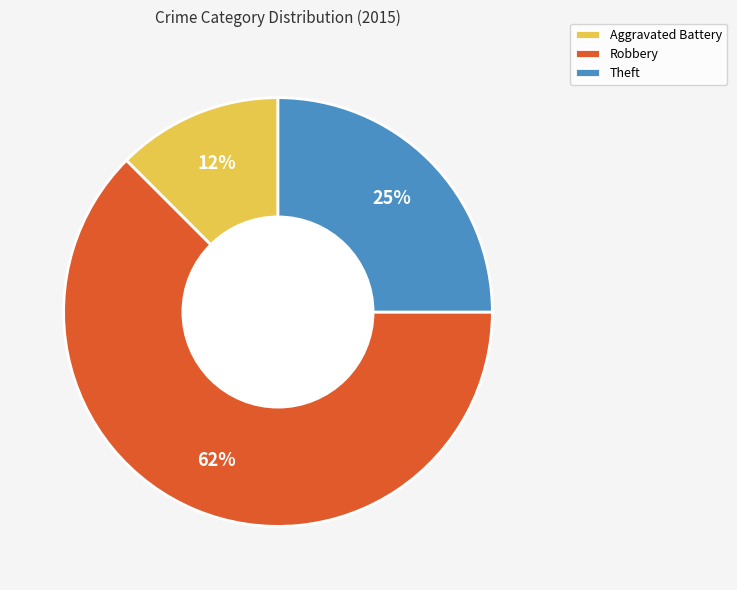

Which has a higher value, Aggravated Battery or Robbery?

Robbery